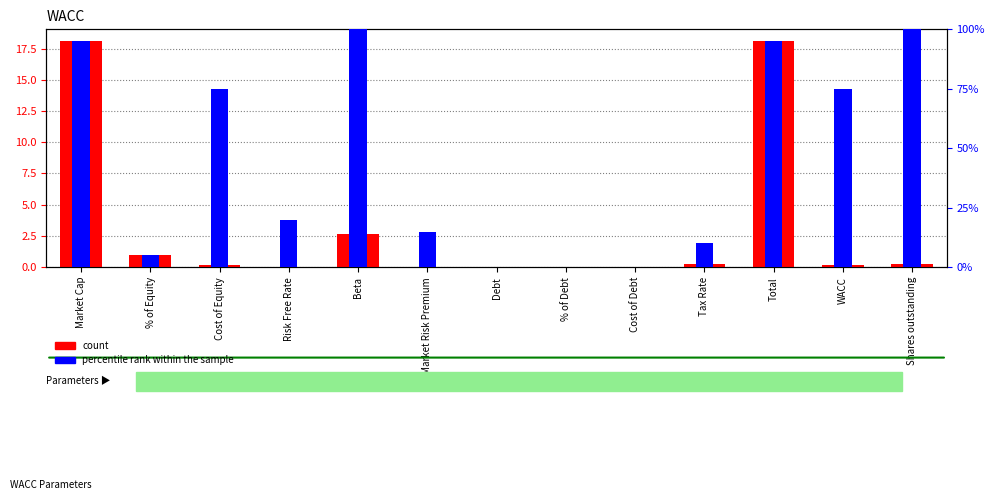

At Tax Rate, list the series in order from smallest to largest.

count, percentile rank within the sample